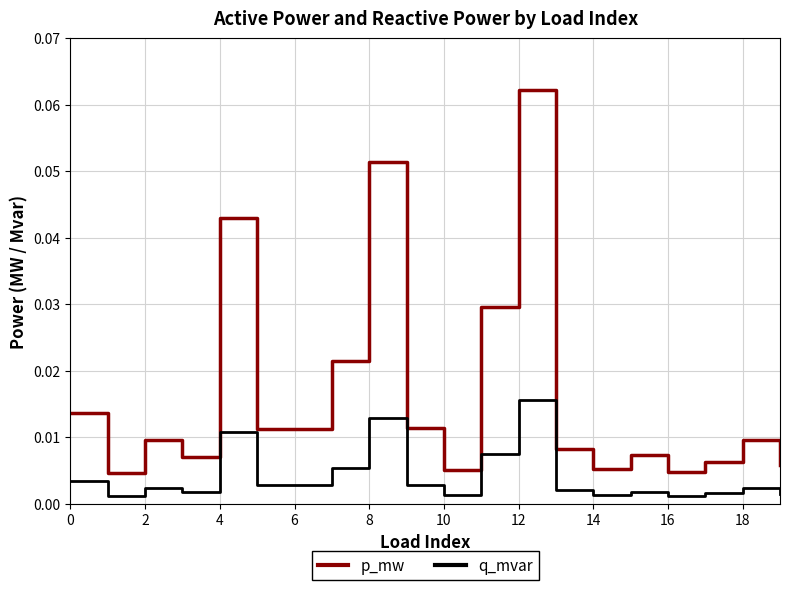

True or false: p_mw and q_mvar cross at least once.

False